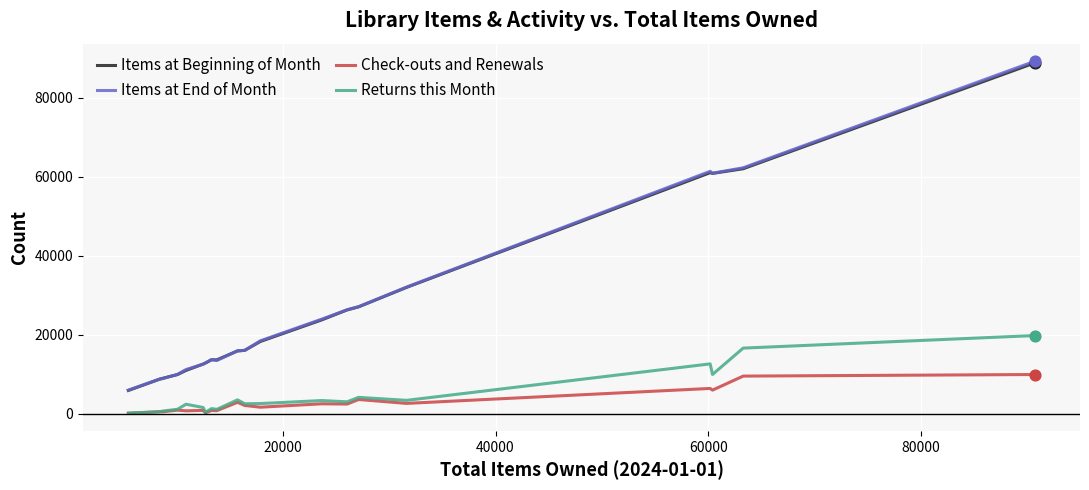

Which series has the widest spread of values?

Items at End of Month